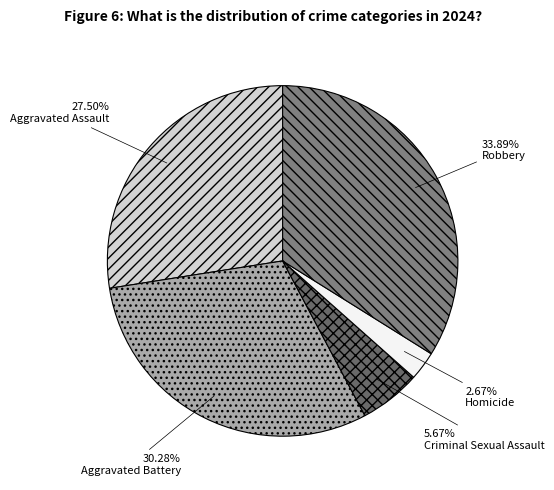

Which slice is the largest?

Robbery